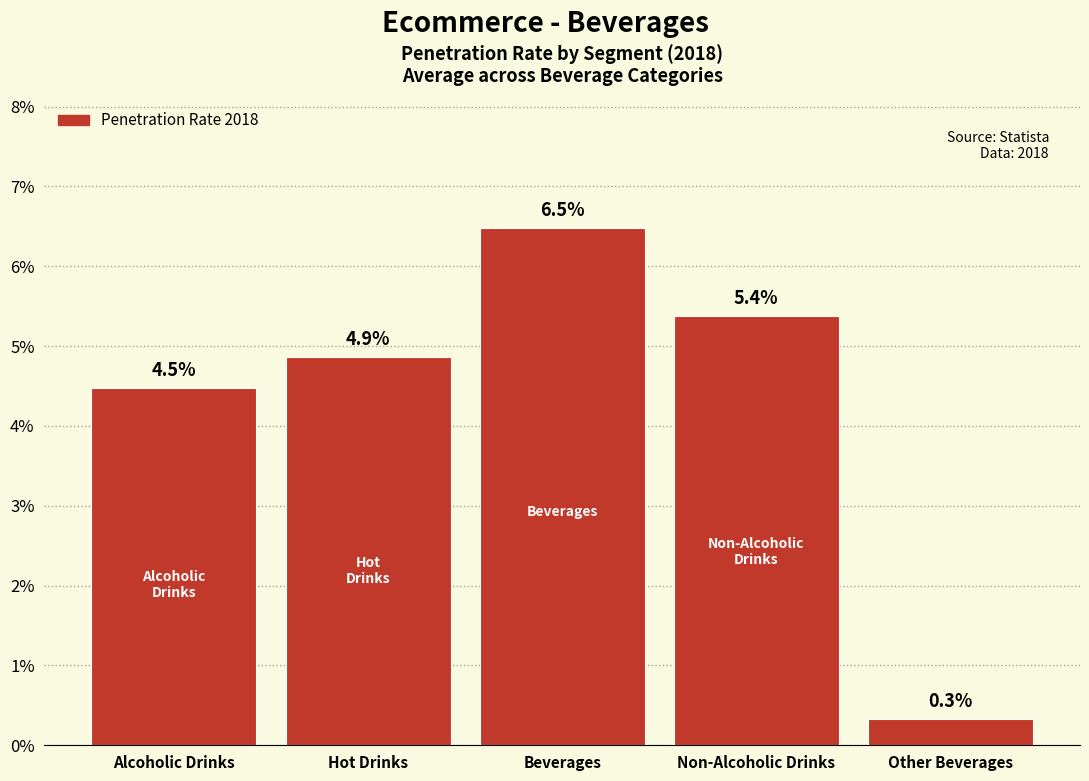

Reading left to right, what are all the values shown in this chart?

4.5	4.9	6.5	5.4	0.3